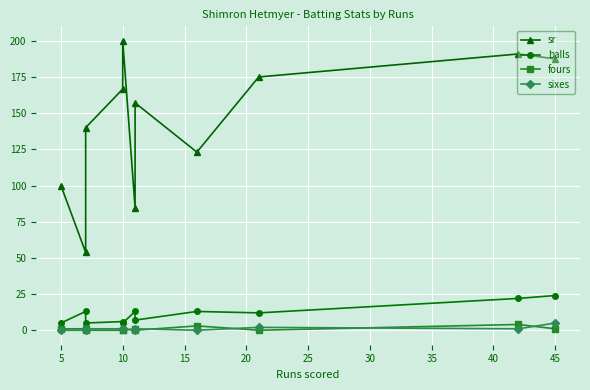

True or false: sixes and balls intersect in this chart.

False